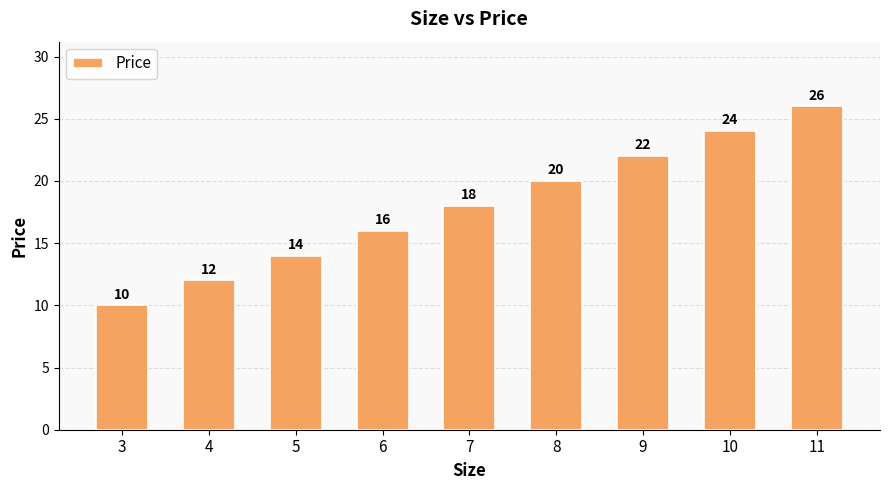

What is the difference between the second highest and minimum values?

14